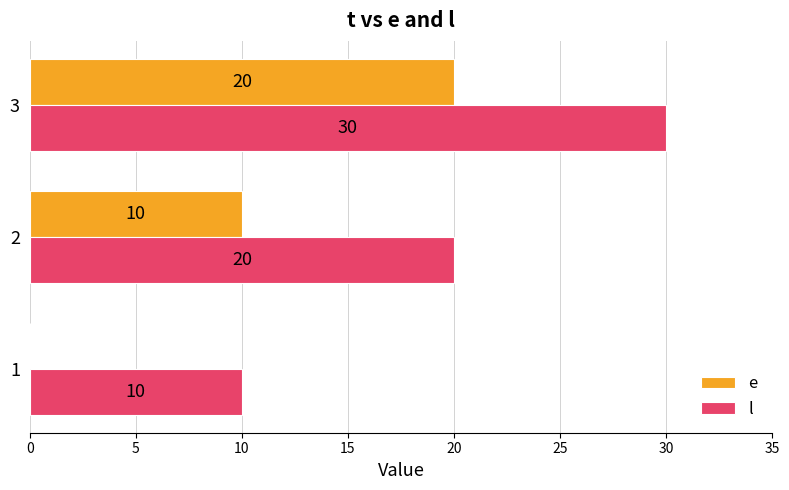

The e series shows 9 at 1. True or false?

False